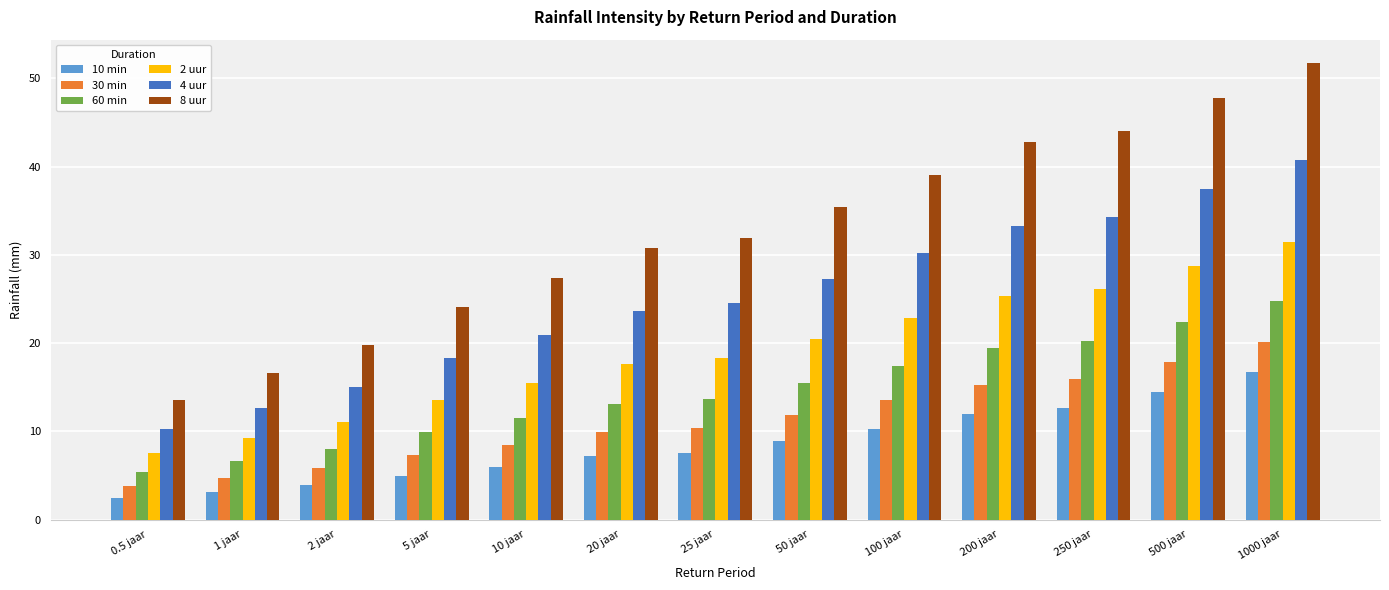

What is the sum of all 10 min values?

110.1